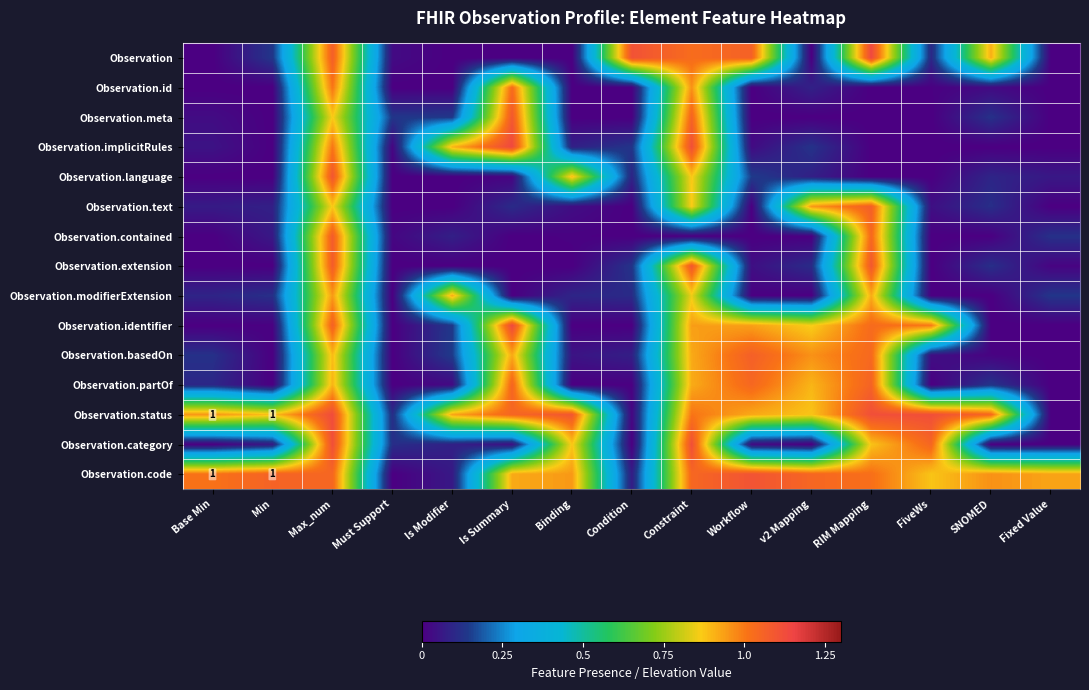

What is the difference between the maximum and minimum values in the Observation.language series?

1.1